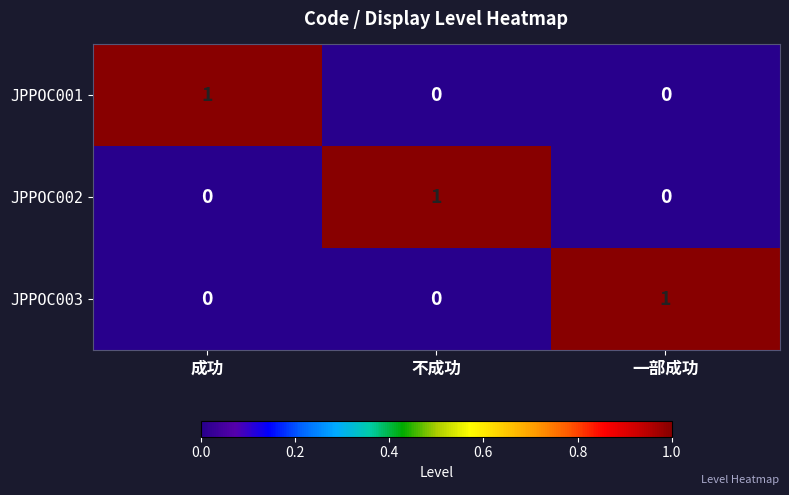

Reading left to right, list all the values displayed in this chart.

JPPOC001: 成功=1	不成功=0	一部成功=0
JPPOC002: 成功=0	不成功=1	一部成功=0
JPPOC003: 成功=0	不成功=0	一部成功=1